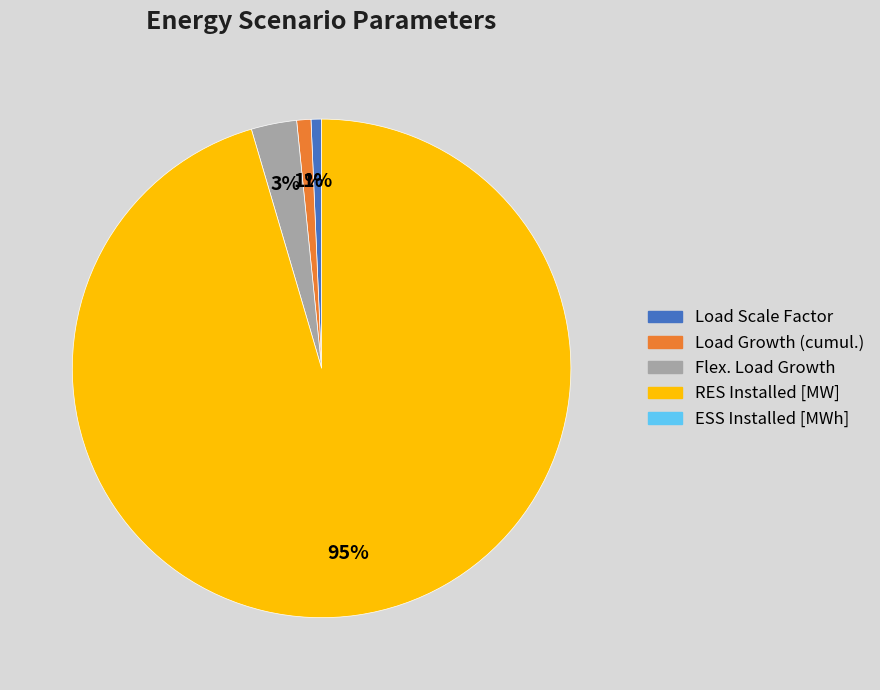

Does any single category account for the majority?

Yes